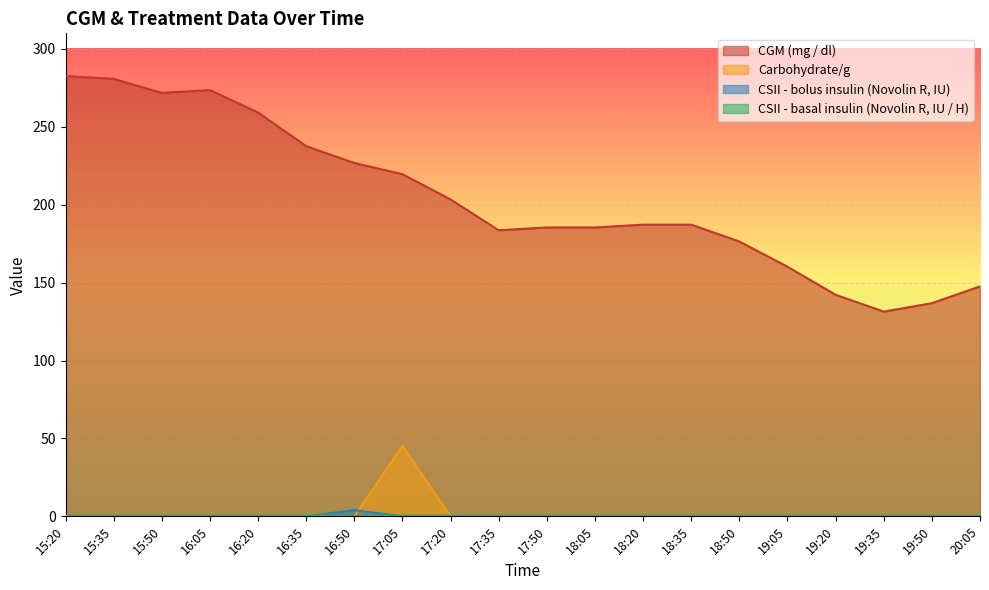

Where does the CGM (mg / dl) series first go above 187?

15:20